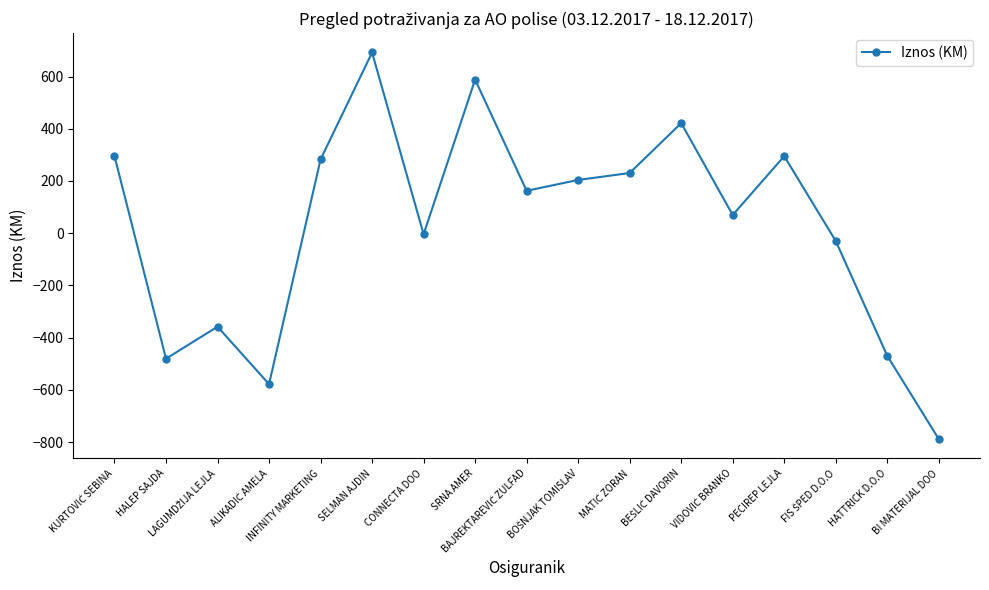

What is the sum of all values?

532.3